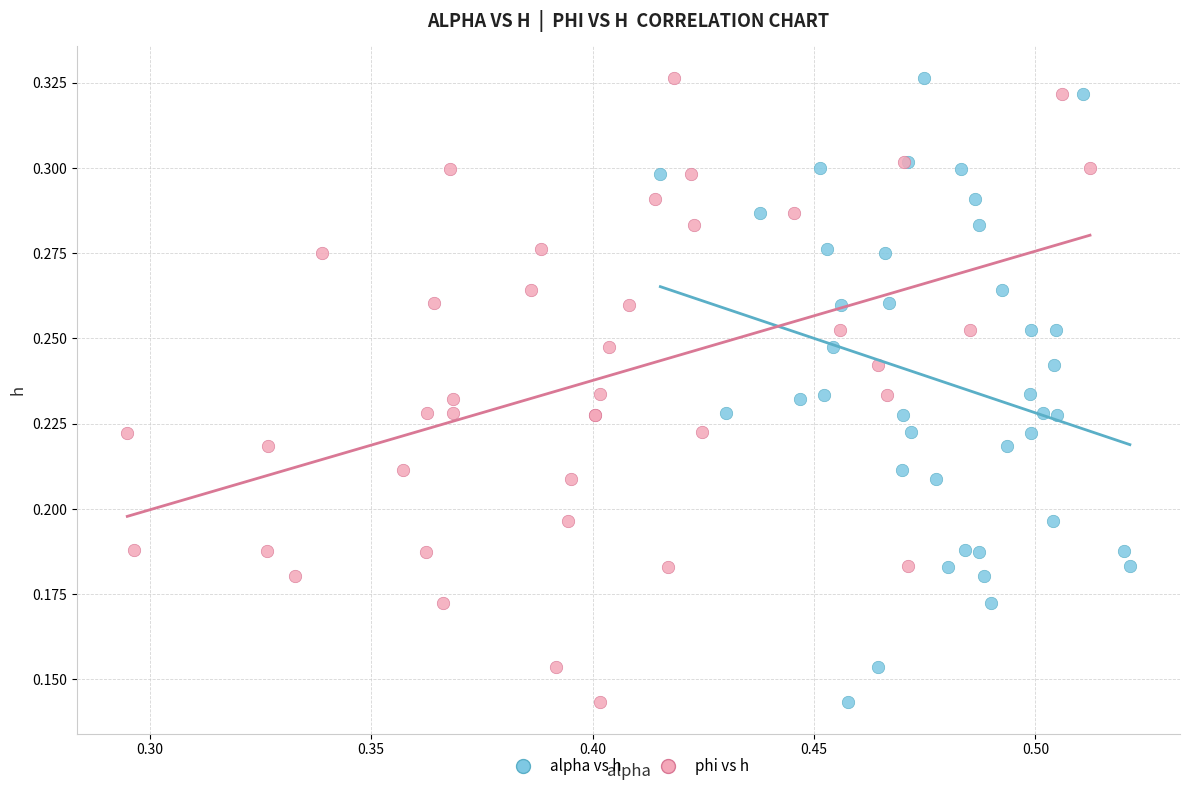

What are all the series names shown in the legend?

alpha vs h, phi vs h